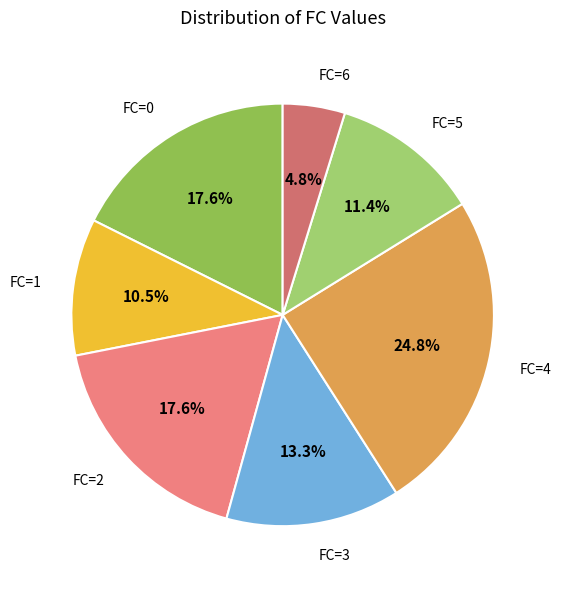

How many slices are in this pie chart?

7